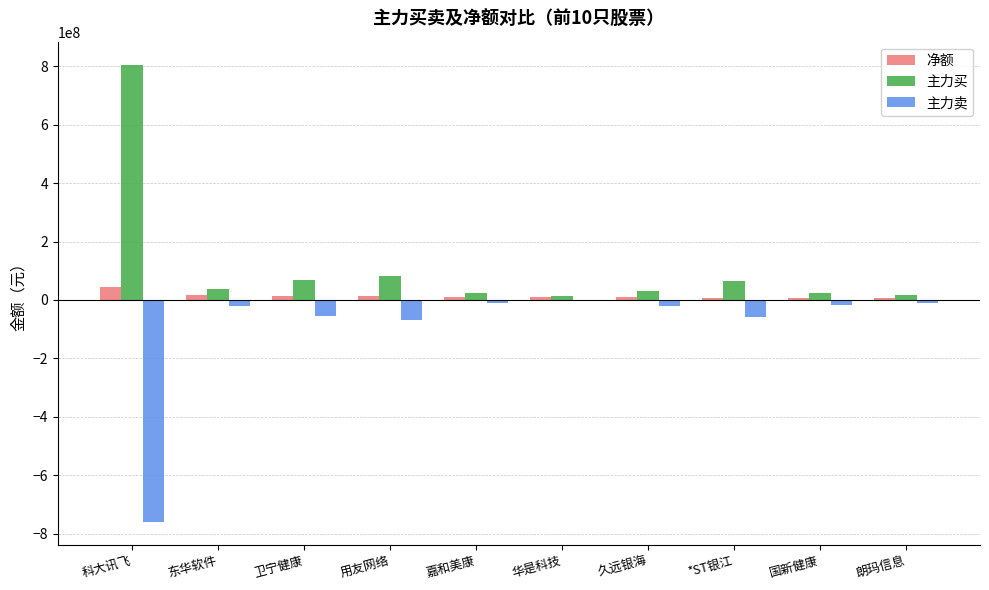

What is the maximum value for 主力买?

806032910